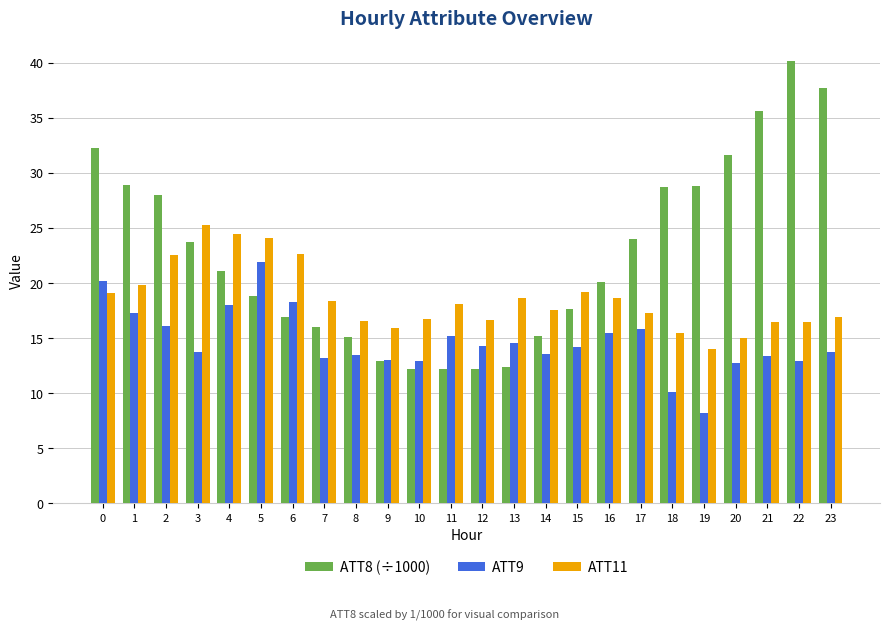

Which series has the largest range (max minus min)?

ATT8 (÷1000)